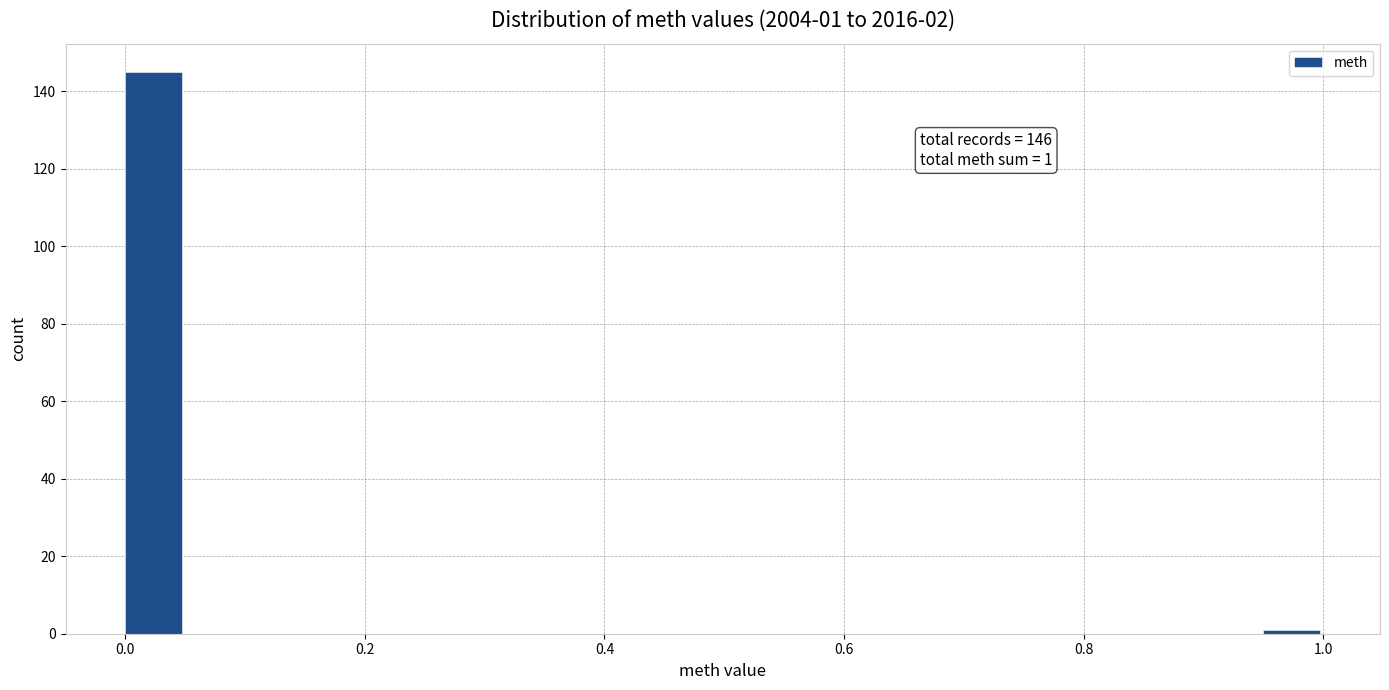

Around what value on the x-axis is the tallest bar? Give the approximate position of its centre, as read against the axis.

0.02